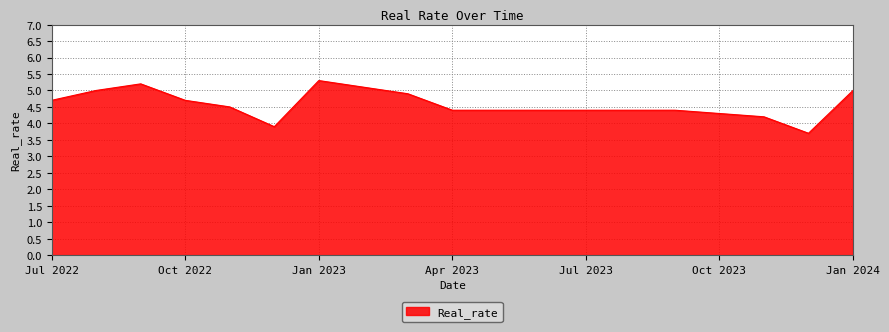

What is the maximum value shown in the chart?

5.3